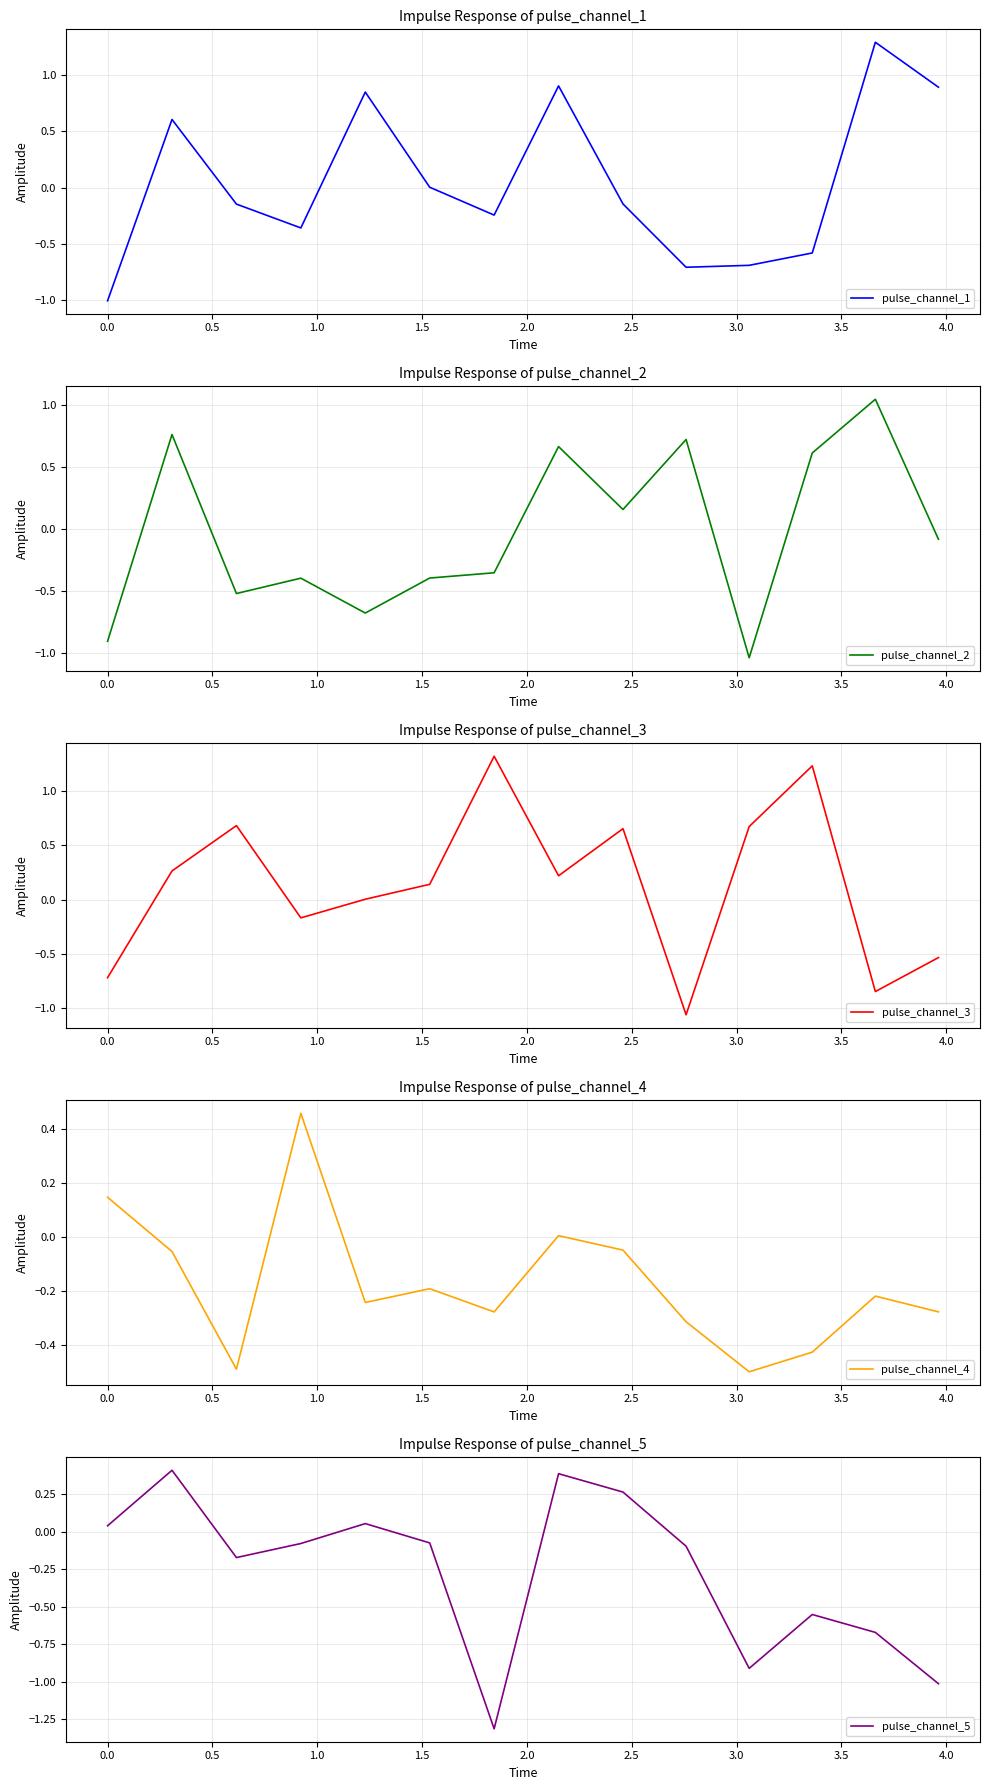

What is the sum of all pulse_channel_4 values?

-2.4